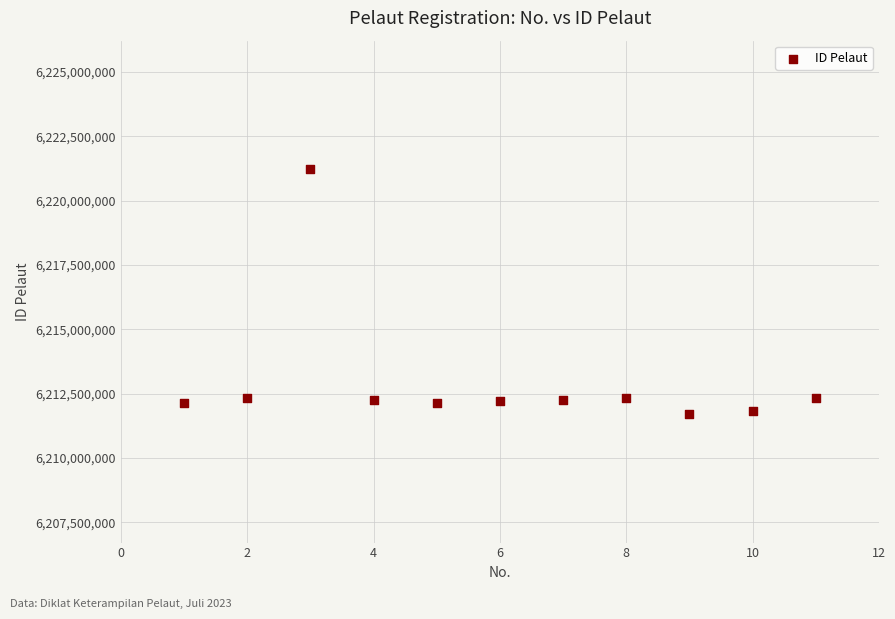

What is the average Y value?

6212974216